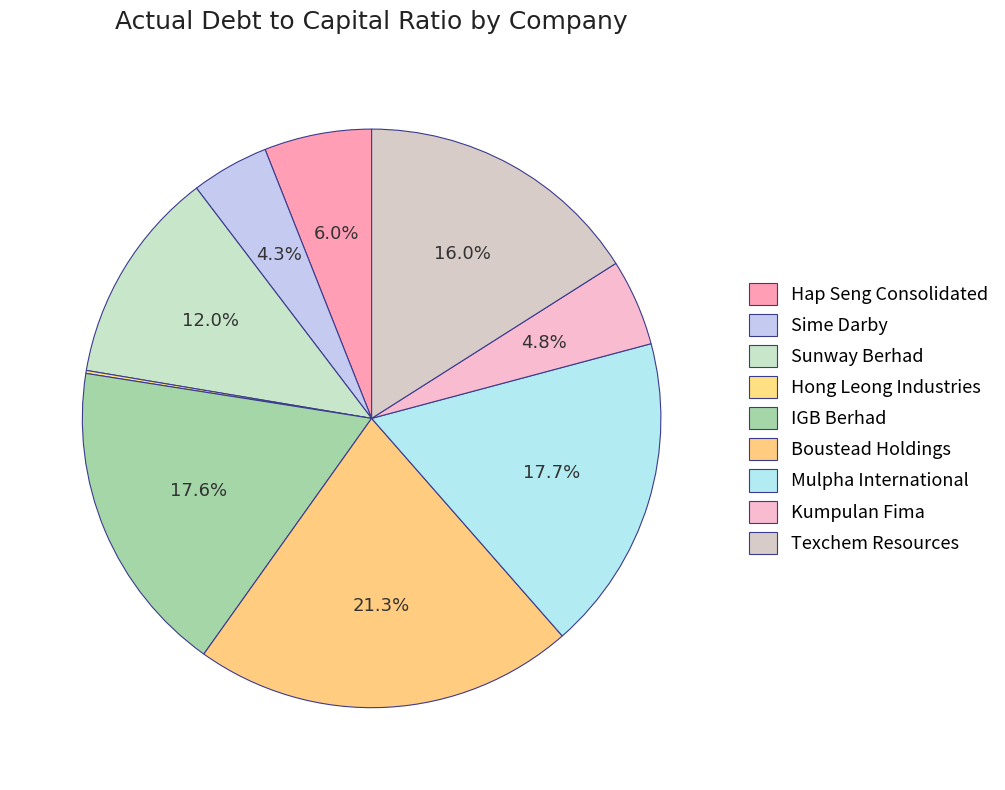

The Hap Seng Consolidated slice represents 1% of the pie. True or false?

False